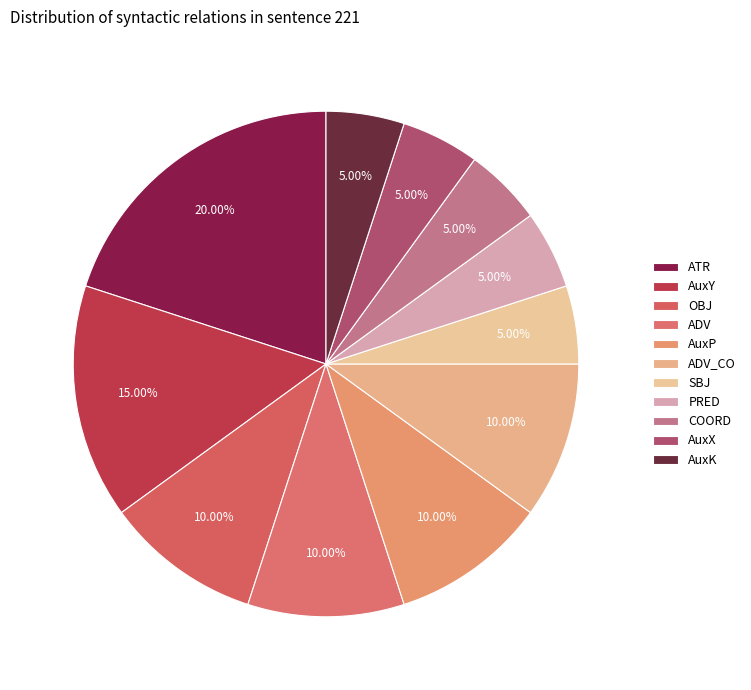

Rank the categories by value from lowest to highest.

SBJ, PRED, COORD, AuxX, AuxK, OBJ, ADV, AuxP, ADV_CO, AuxY, ATR